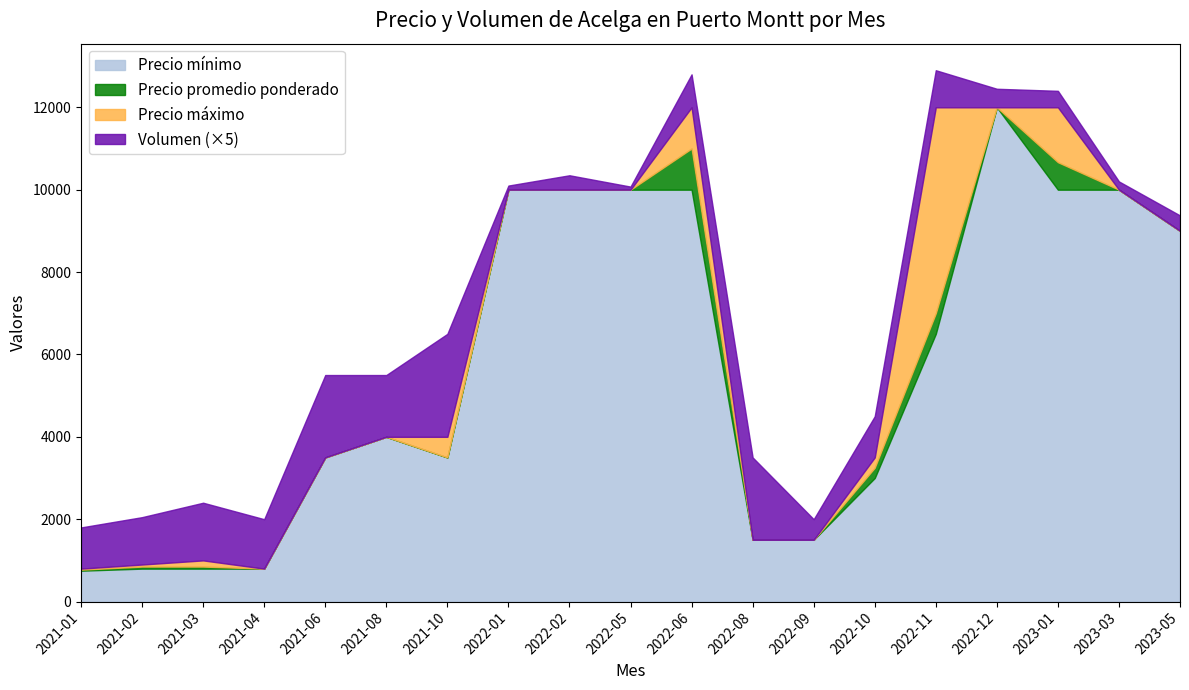

Reading left to right, list all the values displayed in this chart.

Volumen: 200	230	280	240	400	300	500	20	70	15	160	400	100	200	180	90	80	40	75
Precio promedio ponderado: 775	850	850	800	3500	4000	3500	10000	10000	10000	11000	1500	1500	3250	7000	12000	10667	10000	9000
Precio minimo: 750	800	800	800	3500	4000	3500	10000	10000	10000	10000	1500	1500	3000	6500	12000	10000	10000	9000
Precio maximo: 800	900	1000	800	3500	4000	4000	10000	10000	10000	12000	1500	1500	3500	12000	12000	12000	10000	9000